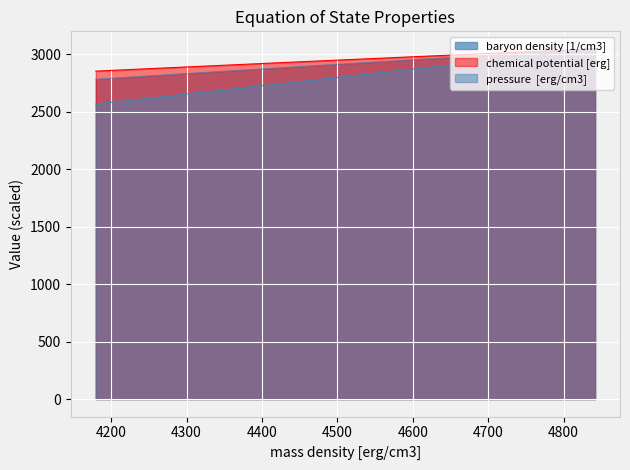

At how many categories does at least one series exceed 2635?

40